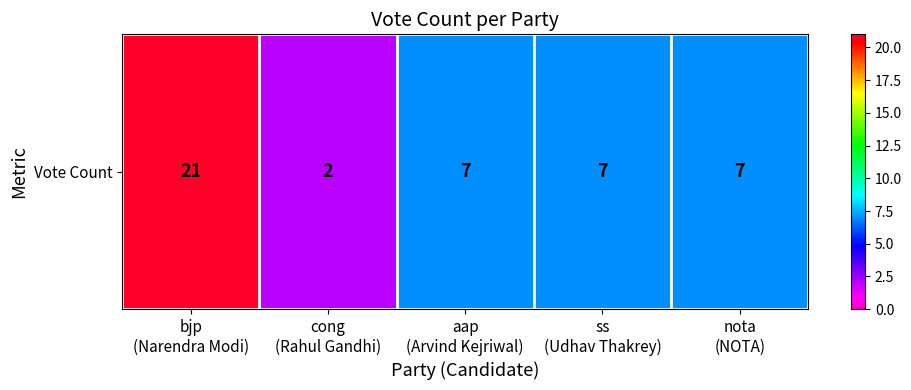

What is the maximum value shown in the chart?

21